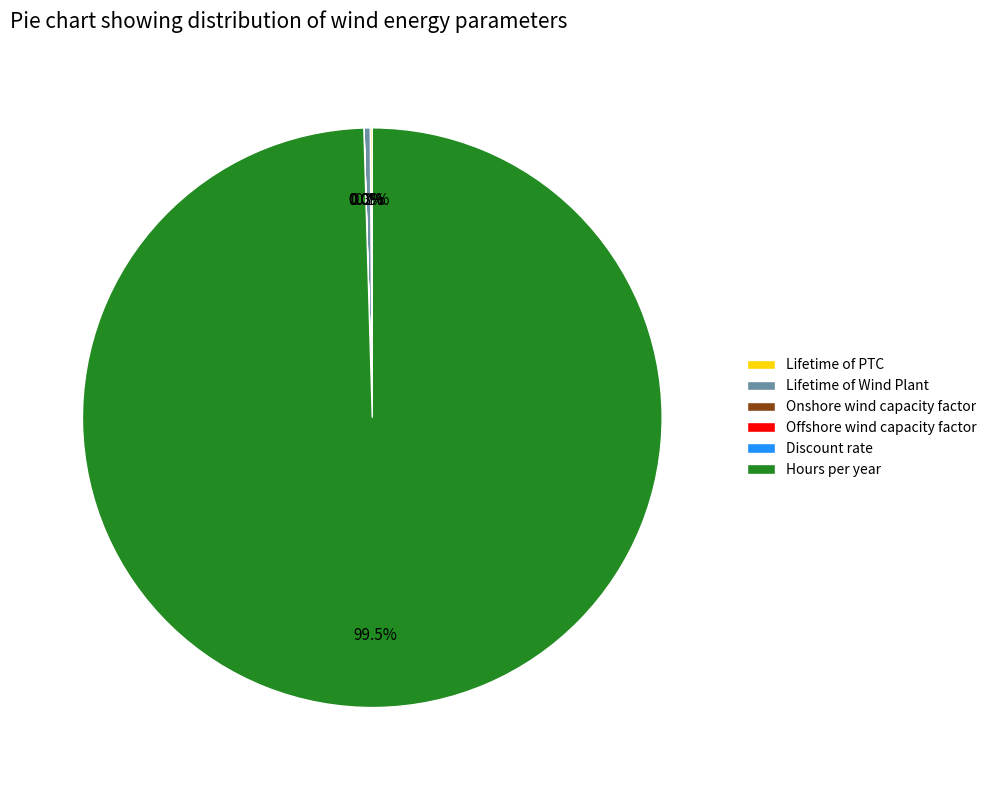

To the nearest percent, what is the average slice percentage?

17%